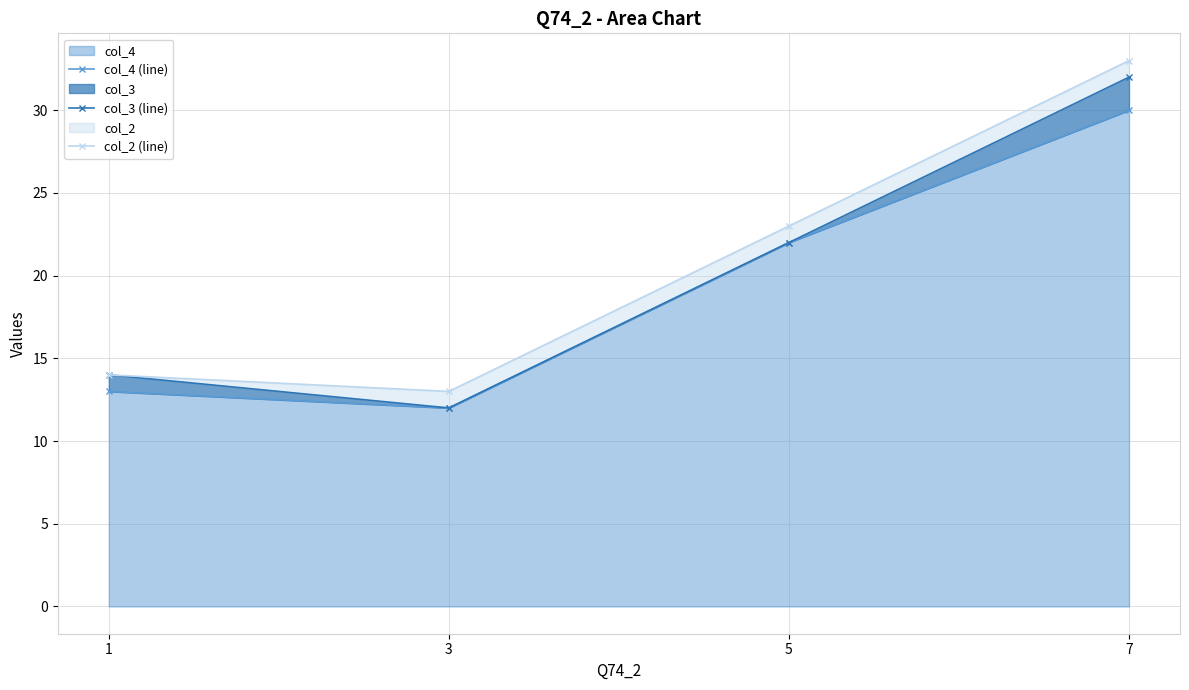

At which label is col_4 (line) closest to 21?

5